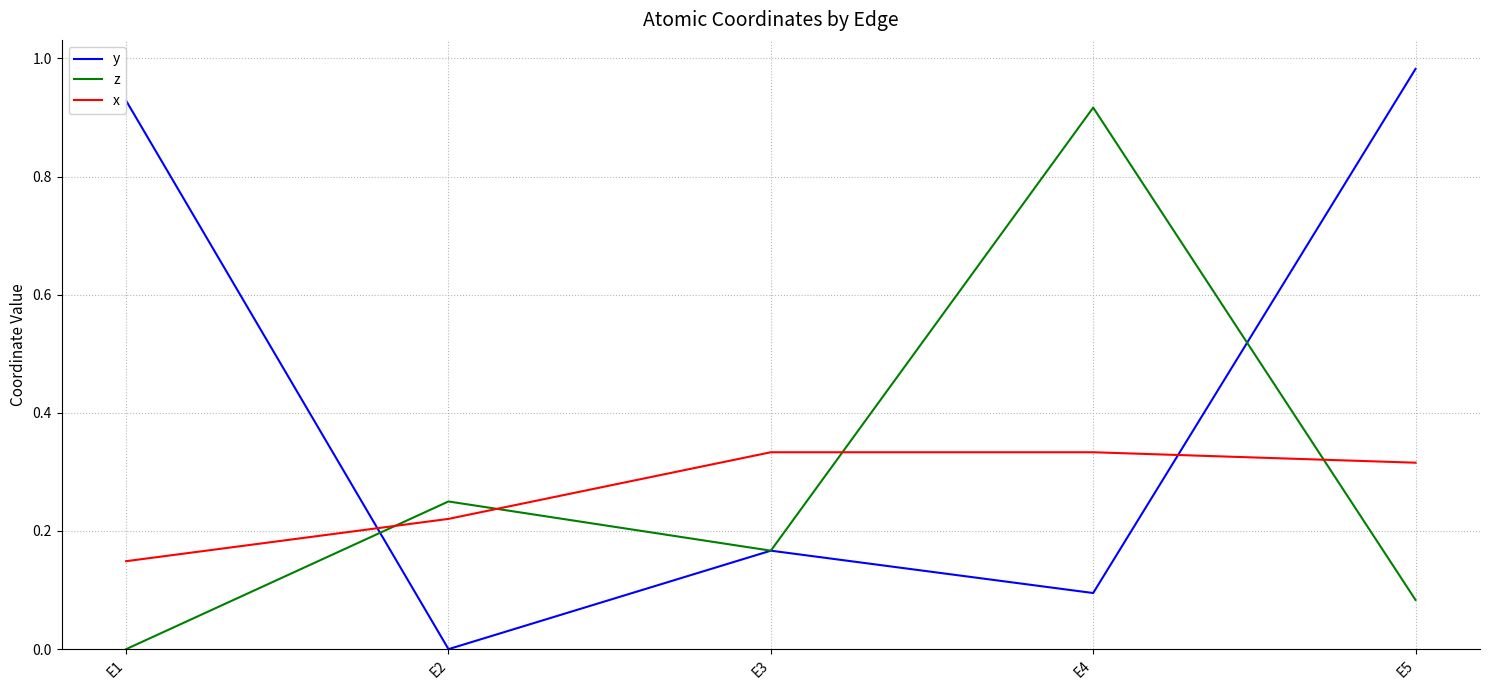

True or false: z has a value of 0.0 at E5.

False